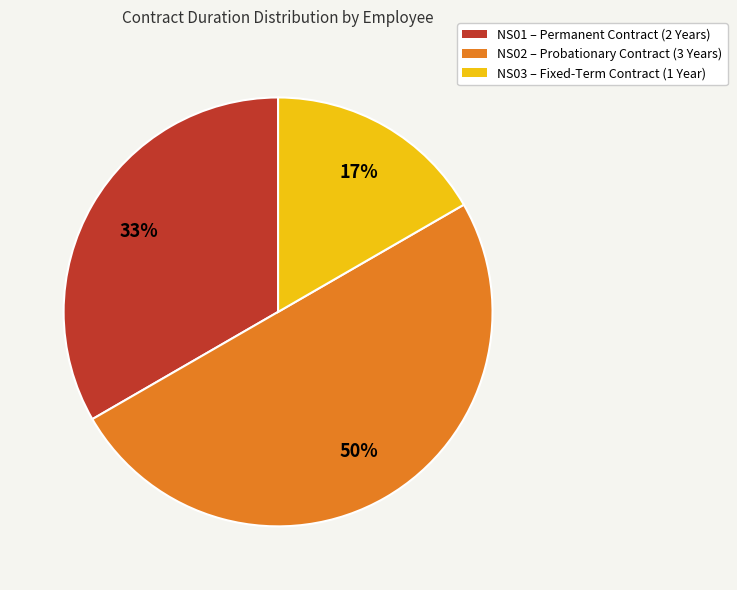

Do NS03 and NS02 together represent more than half of the pie?

Yes